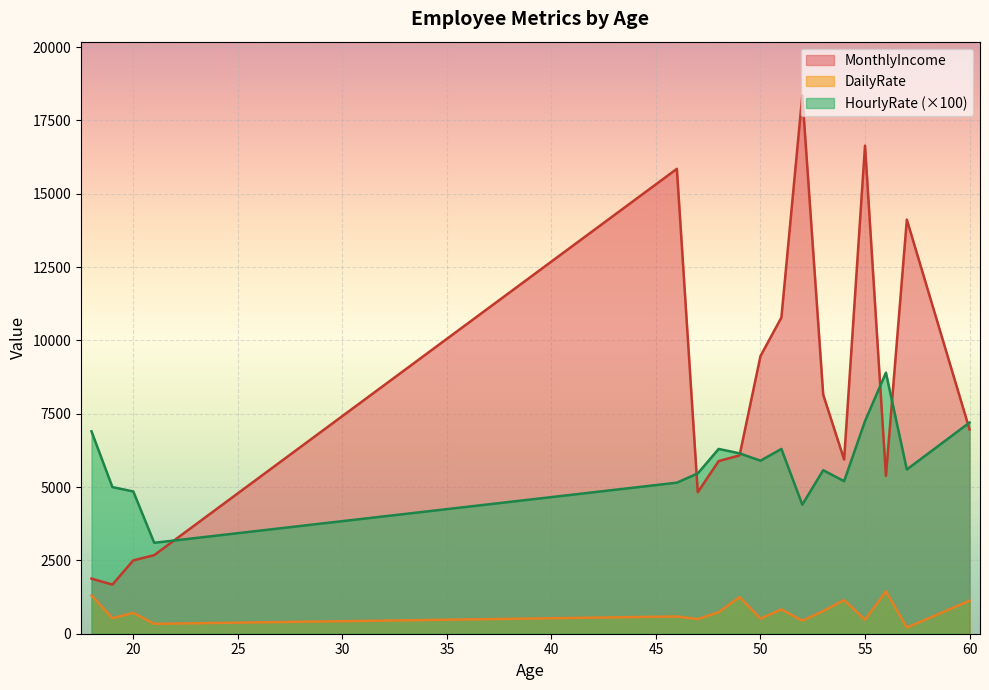

What are all the series names shown in the legend?

MonthlyIncome, DailyRate, HourlyRate